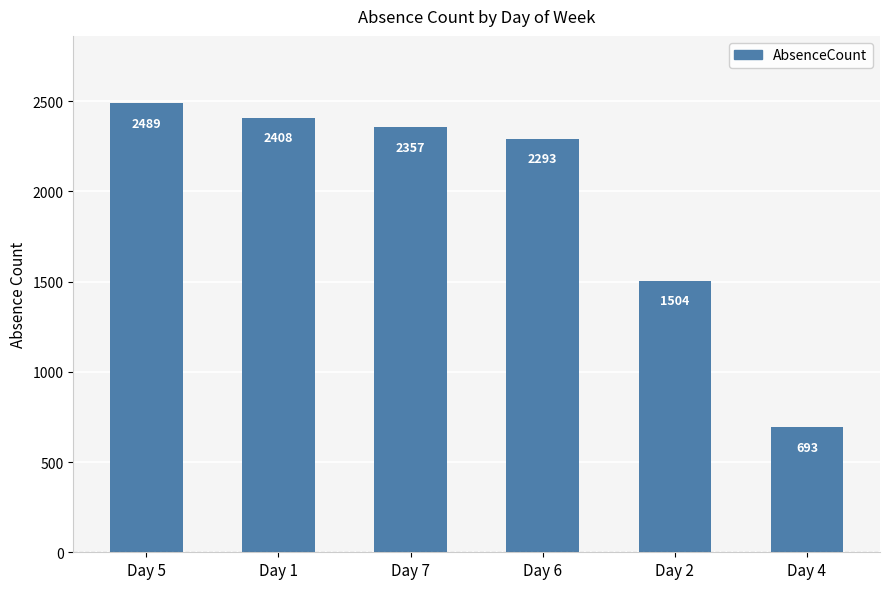

What is the difference between the values at Day 1 and Day 4?

1715